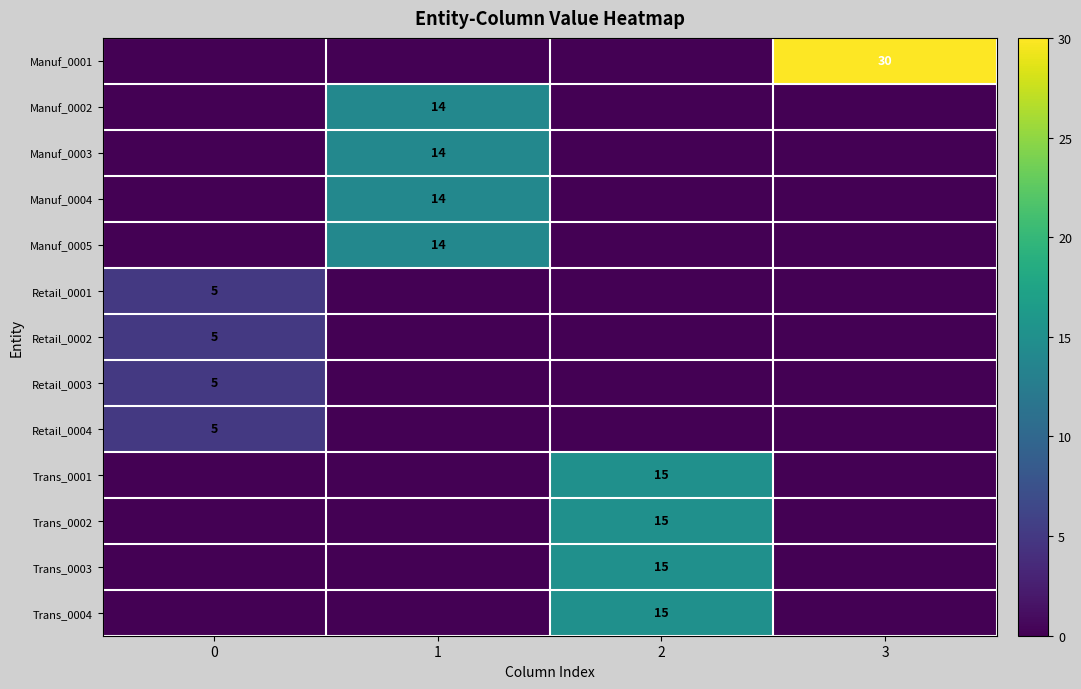

Which series has the largest range (max minus min)?

Manuf_0001